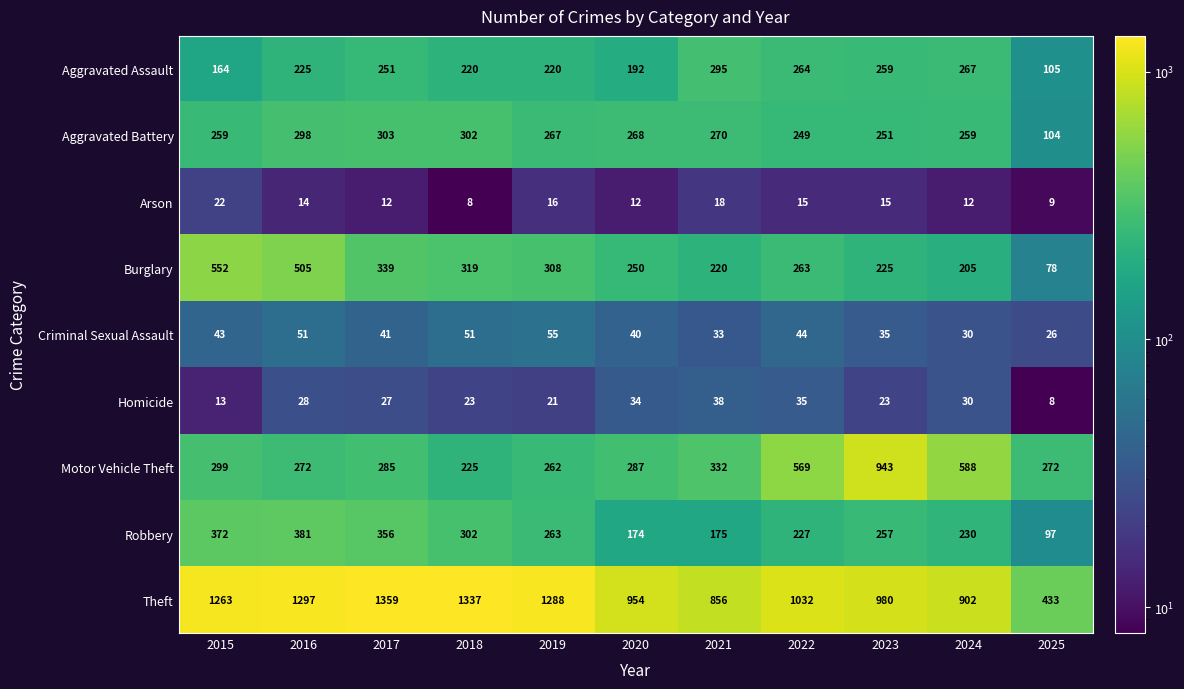

What is the smallest value displayed?

8